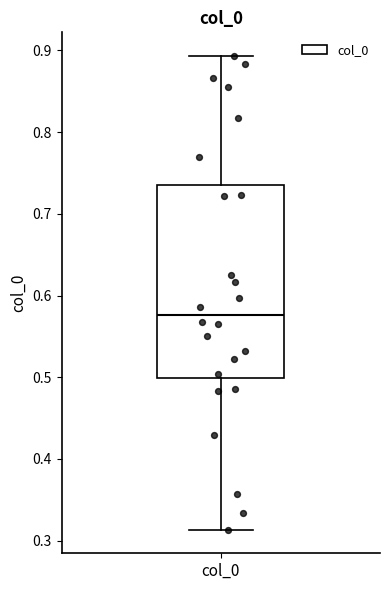

Transcribe this box plot: give where the median line is, the range the box spans, and where the two whiskers end, as read against the y-axis. The values are not printed on the chart, so give them approximately, as read against the axis.

median 0.58, box 0.50 to 0.73, whiskers 0.31 to 0.89